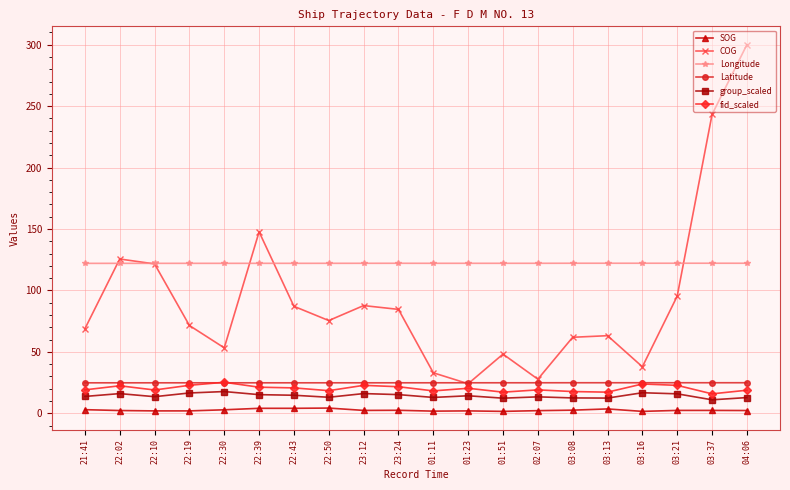

Is the value of fid_scaled at 22:10 greater than the value of Latitude at 02:07?

No